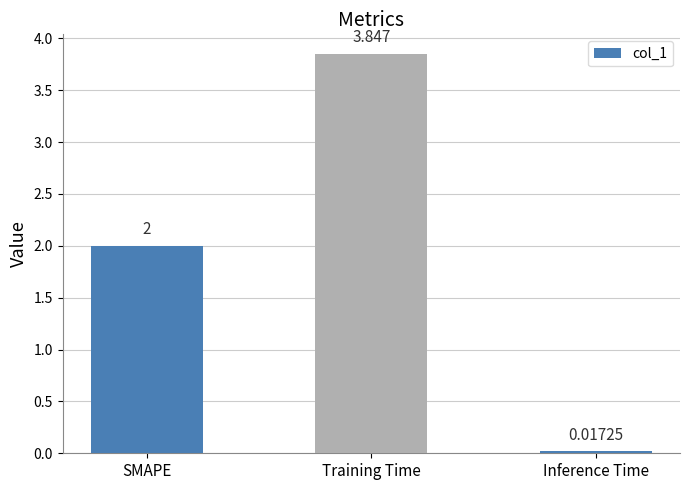

What is the difference between the values at SMAPE and Training Time?

1.8